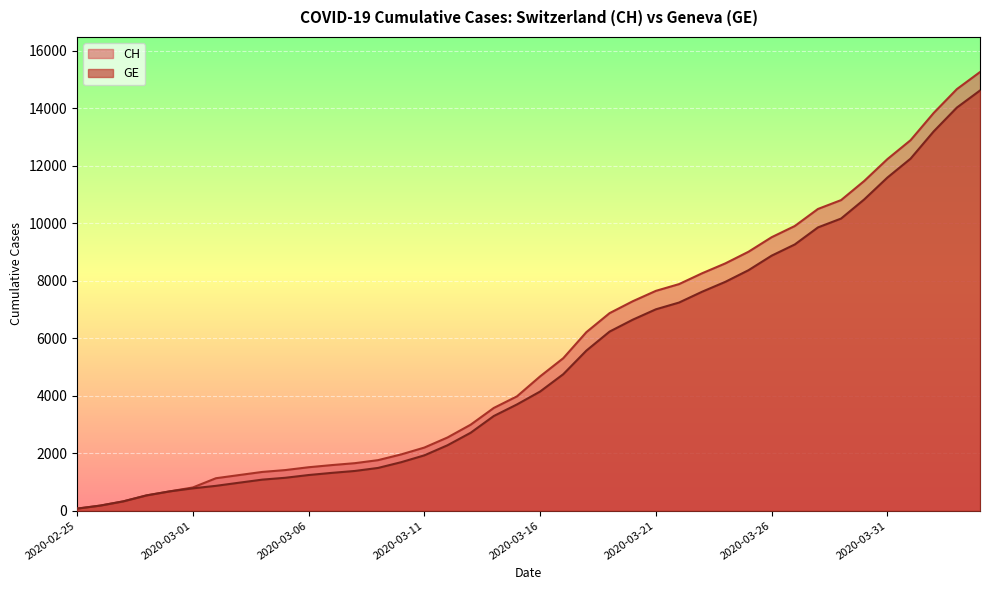

What is the difference between the maximum and minimum values in the CH series?

15195